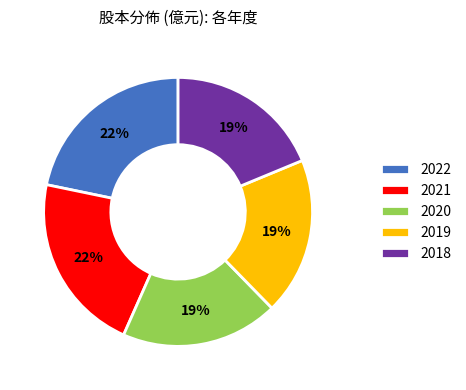

To the nearest percent, what is the average slice percentage?

20%